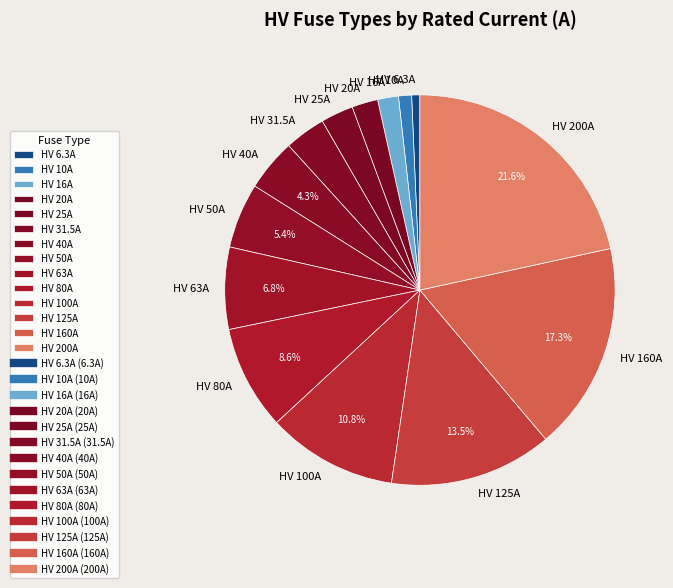

How many slices are in this pie chart?

14